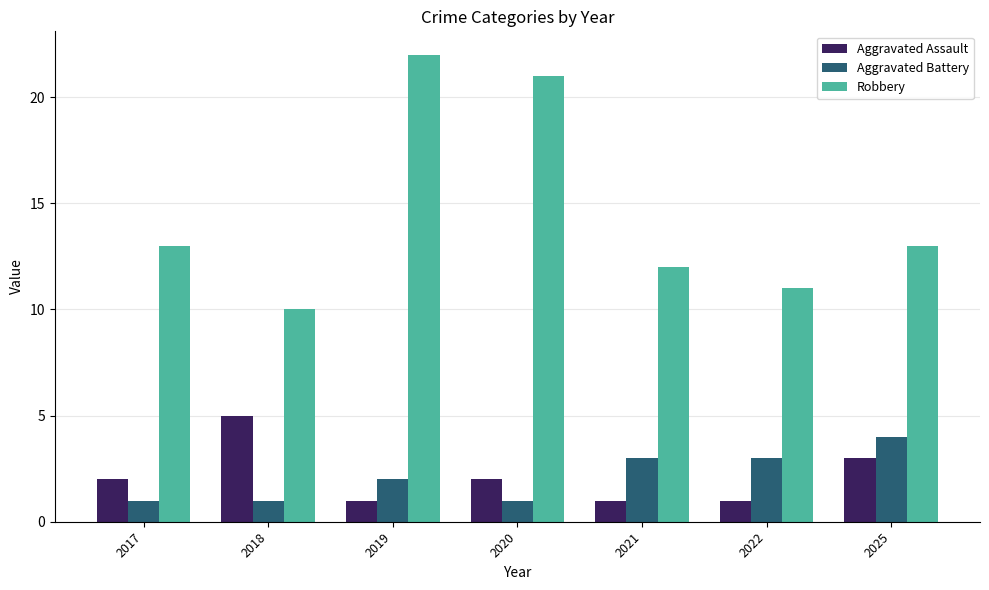

What is the total value across all series at 2025?

20